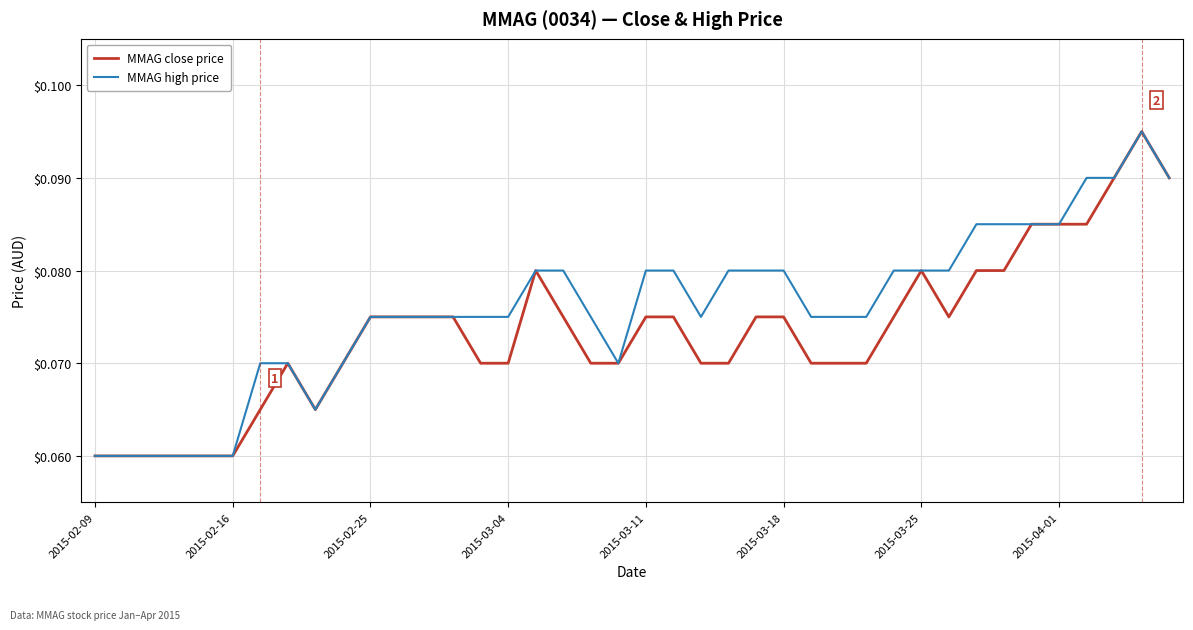

Rank the series by their average value, from lowest to highest.

MMAG close price, MMAG high price